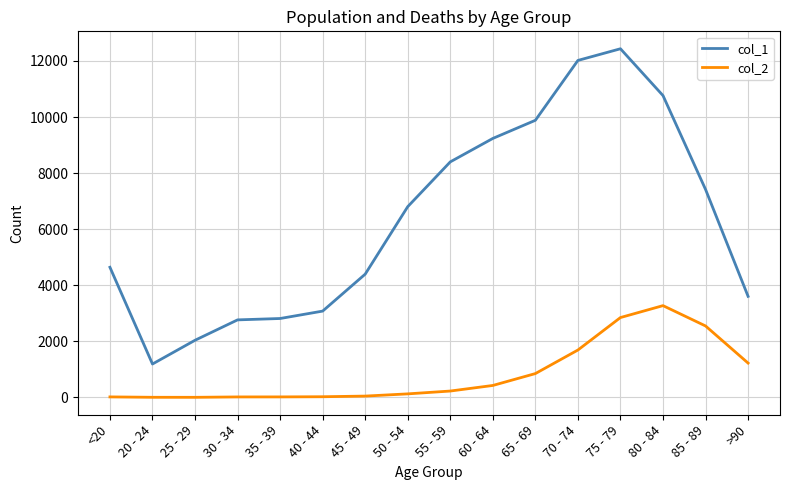

What value does the col_1 series have at 25 - 29, to the nearest 100?

2000